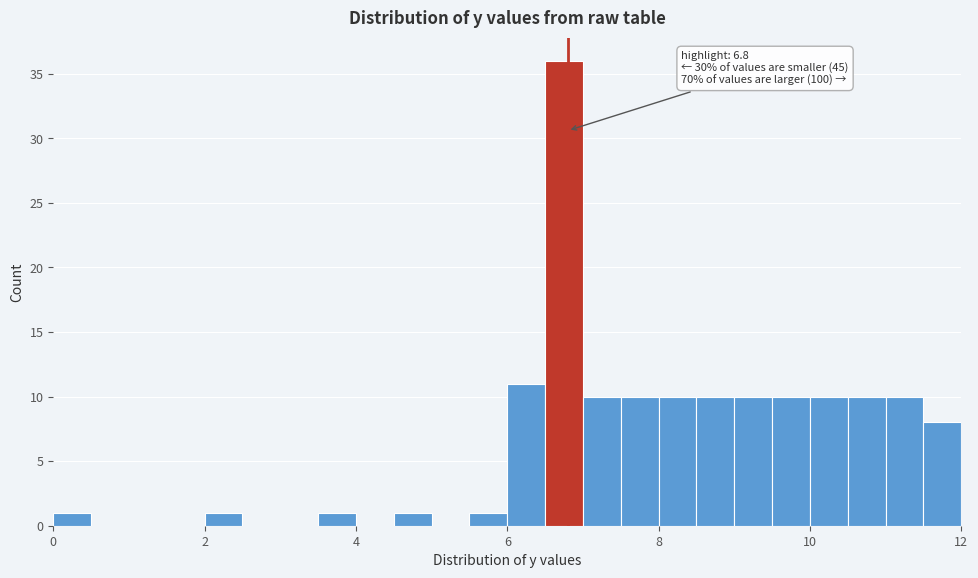

Around what value on the x-axis is the tallest bar? Give the approximate position of its centre, as read against the axis.

6.8